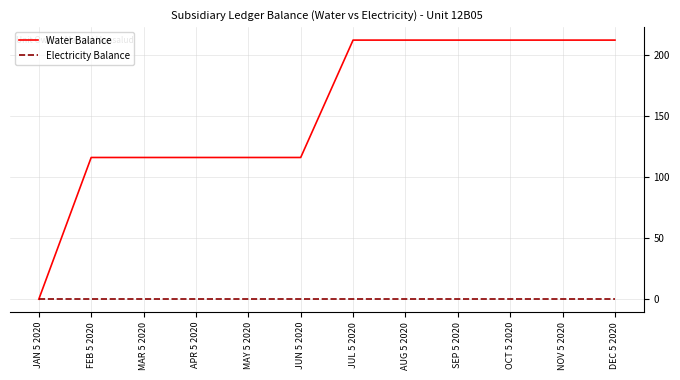

How many lines are shown in the chart?

2